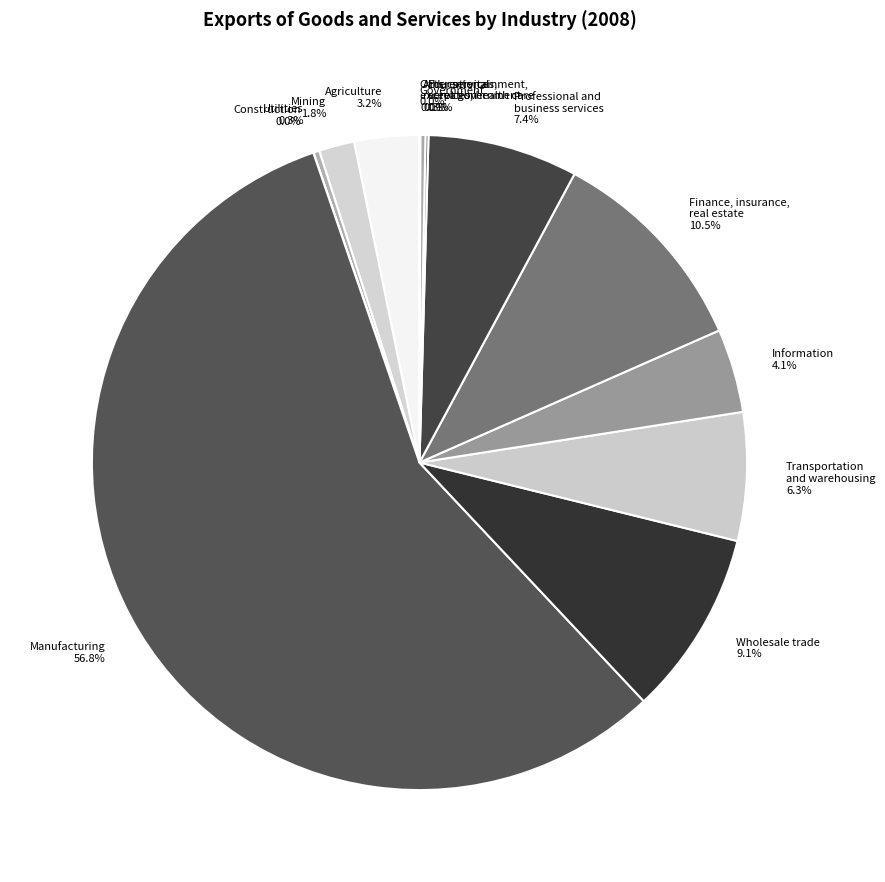

Is Transportation and warehousing the majority of the pie?

No